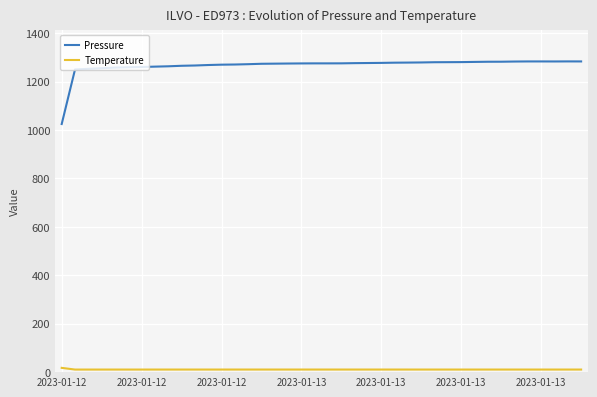

Which series has the largest range (max minus min)?

Pressure